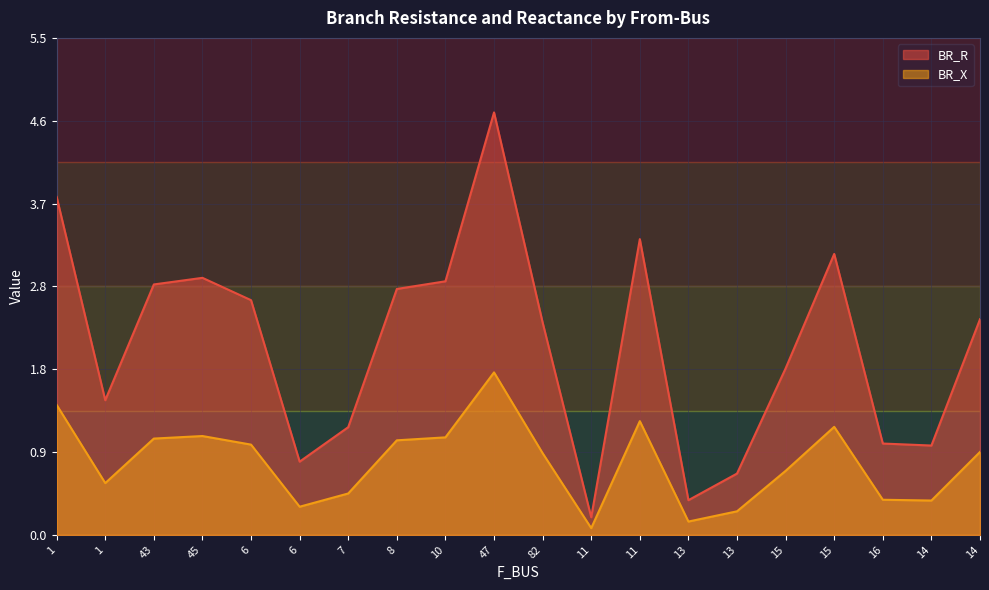

In BR_R, how many points are higher than both neighbors (excluding endpoints)?

4